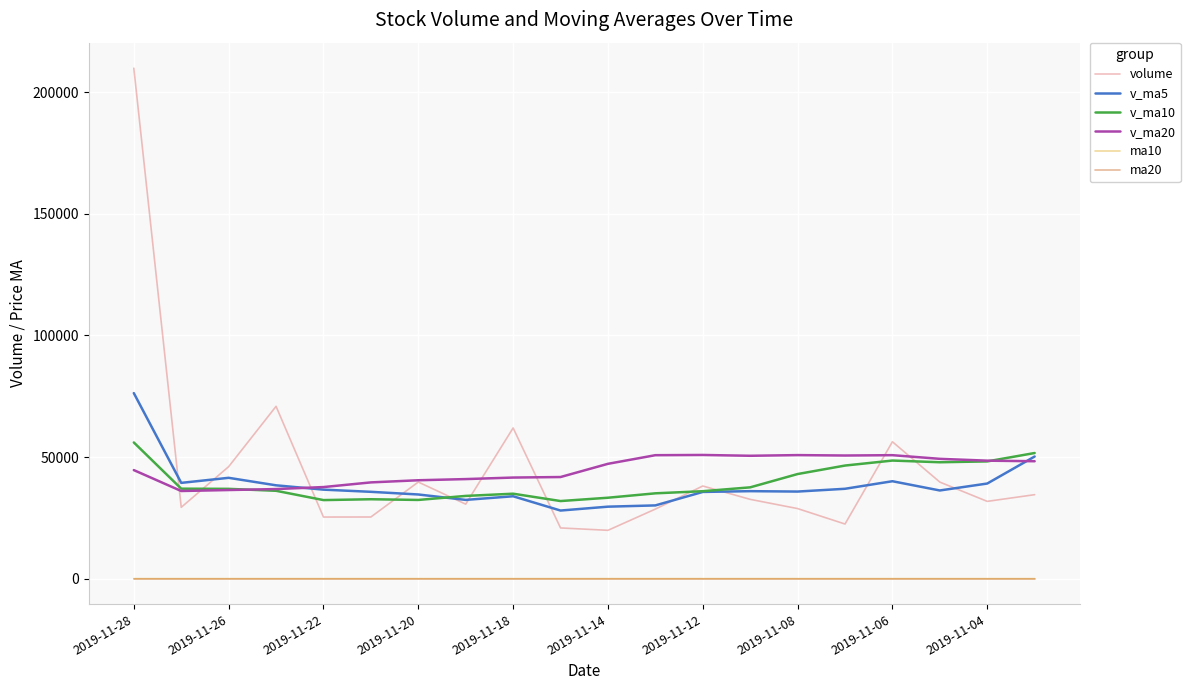

What is the minimum value for v_ma10?

31910.3